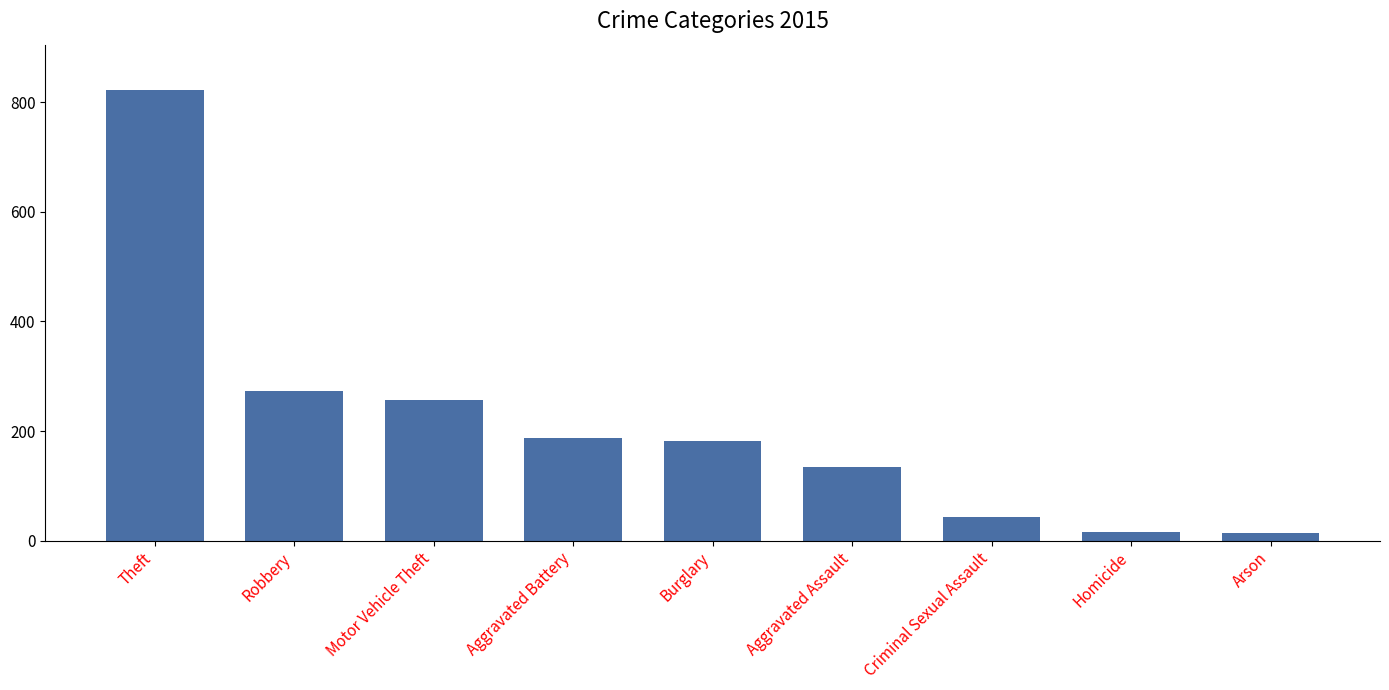

How many bars are there in total?

9